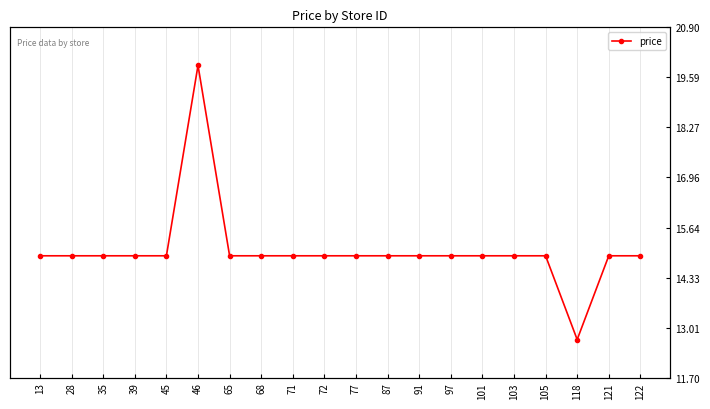

The chart shows a value of 10.1 at 68. True or false?

False